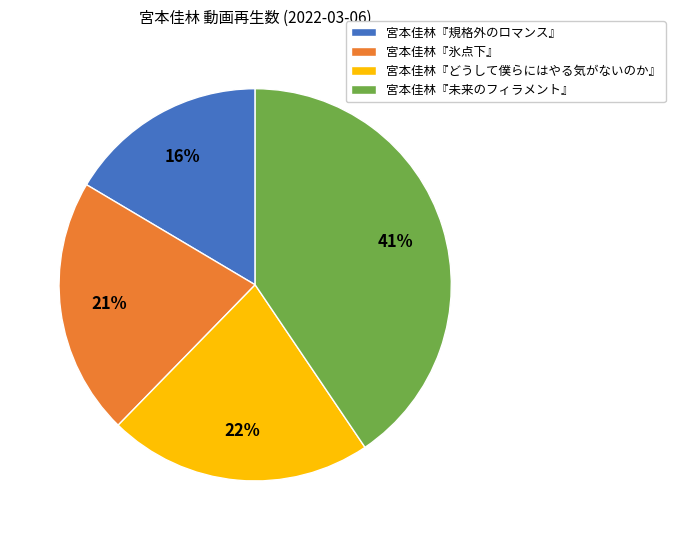

How many slices are in this pie chart?

4